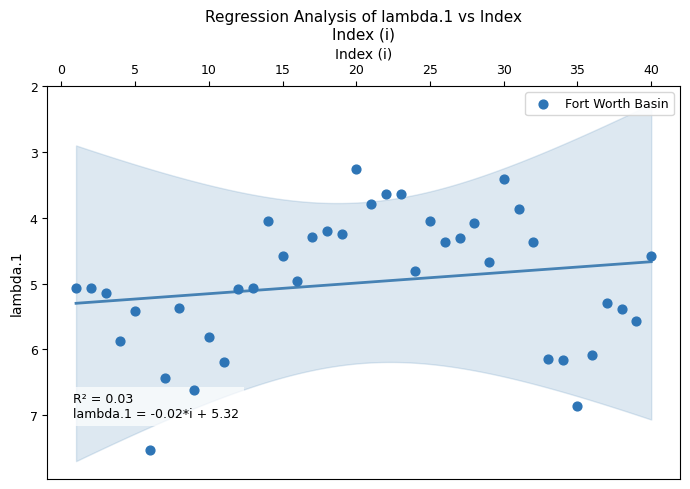

What is the range of Y values (max minus min)?

4.3